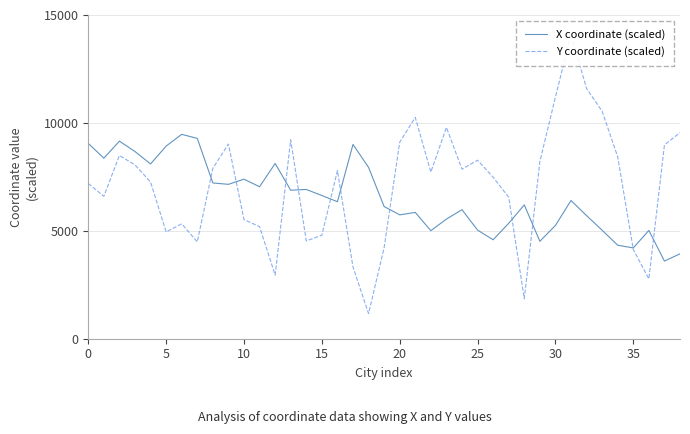

What is the minimum value for Y coordinate (scaled)?

1166.0